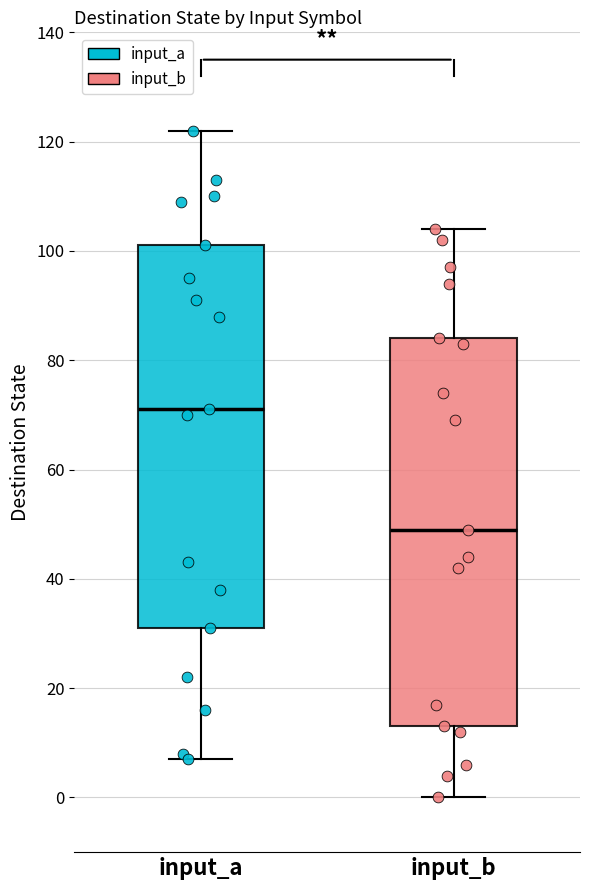

Which box's median line is the lowest?

input_b